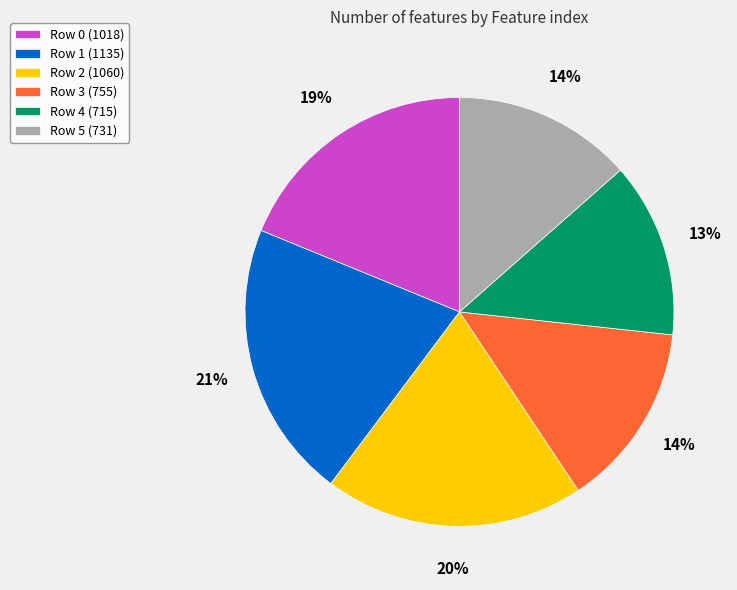

To the nearest percent, what is the difference between the Row 1 (1135) and Row 2 (1060) slice percentages?

1%